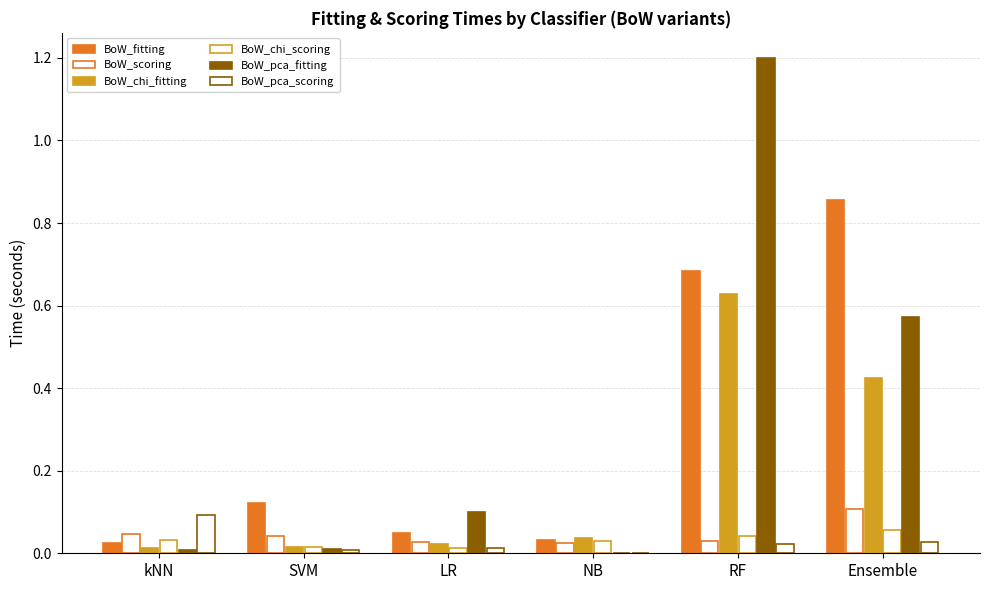

How many series are shown in this chart?

6